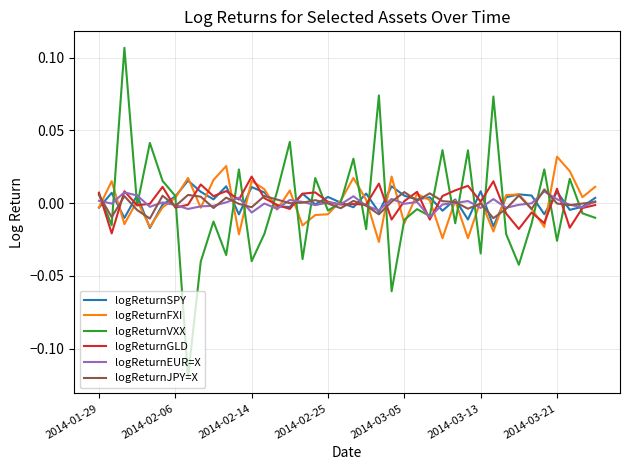

Does the chart have visible grid lines?

Yes